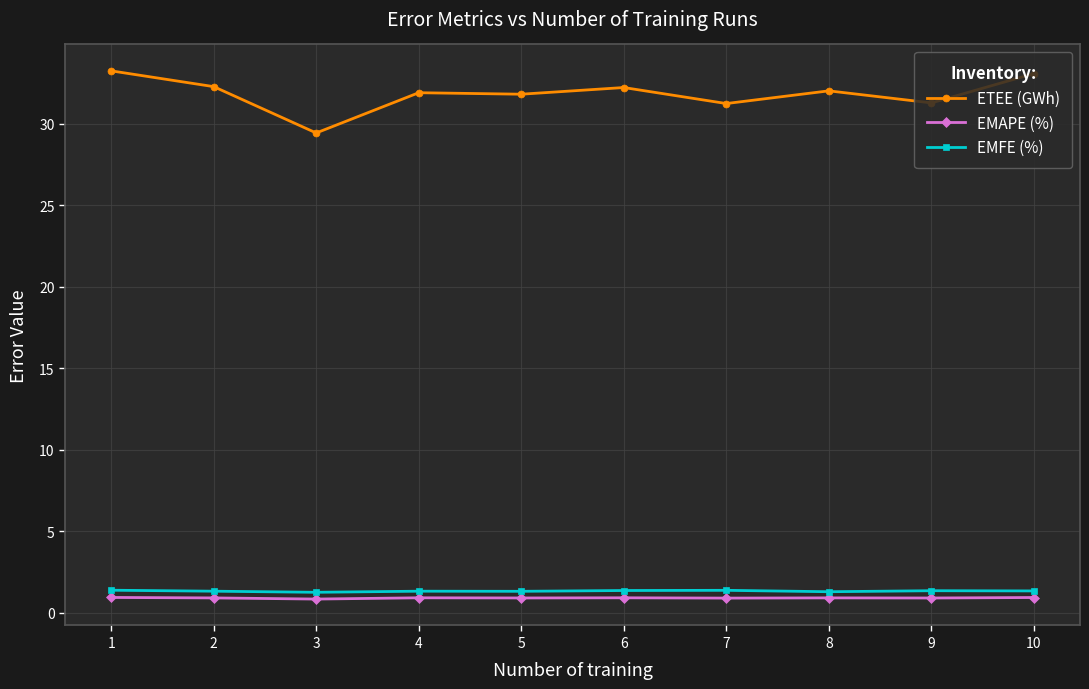

True or false: EMFE (%) and ETEE (GWh) cross at least once.

False